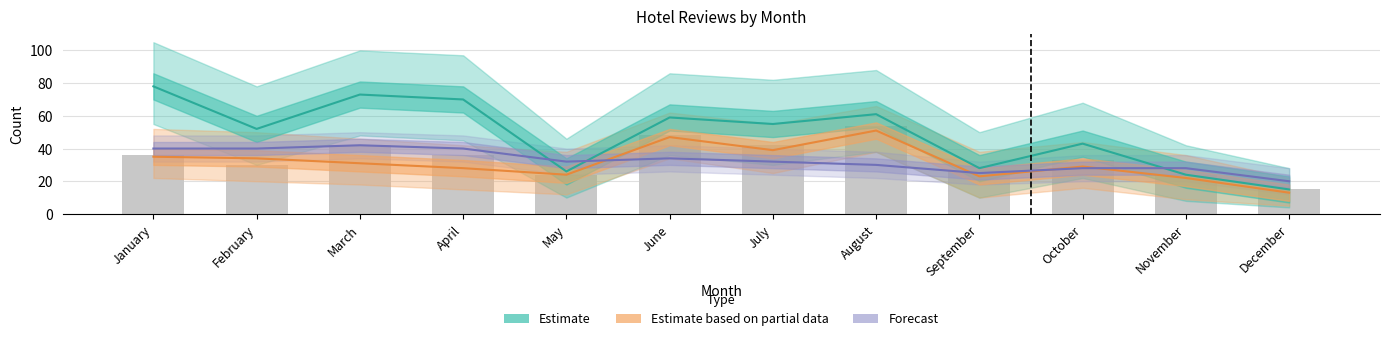

Reading left to right, transcribe all the data shown in this chart.

Estimate: 78	52	73	70	26	59	55	61	28	43	24	15
Estimate based on partial data: 35	34	31	28	24	47	39	51	23	29	22	13
Forecast: 40	40	42	40	32	34	32	30	25	28	28	20